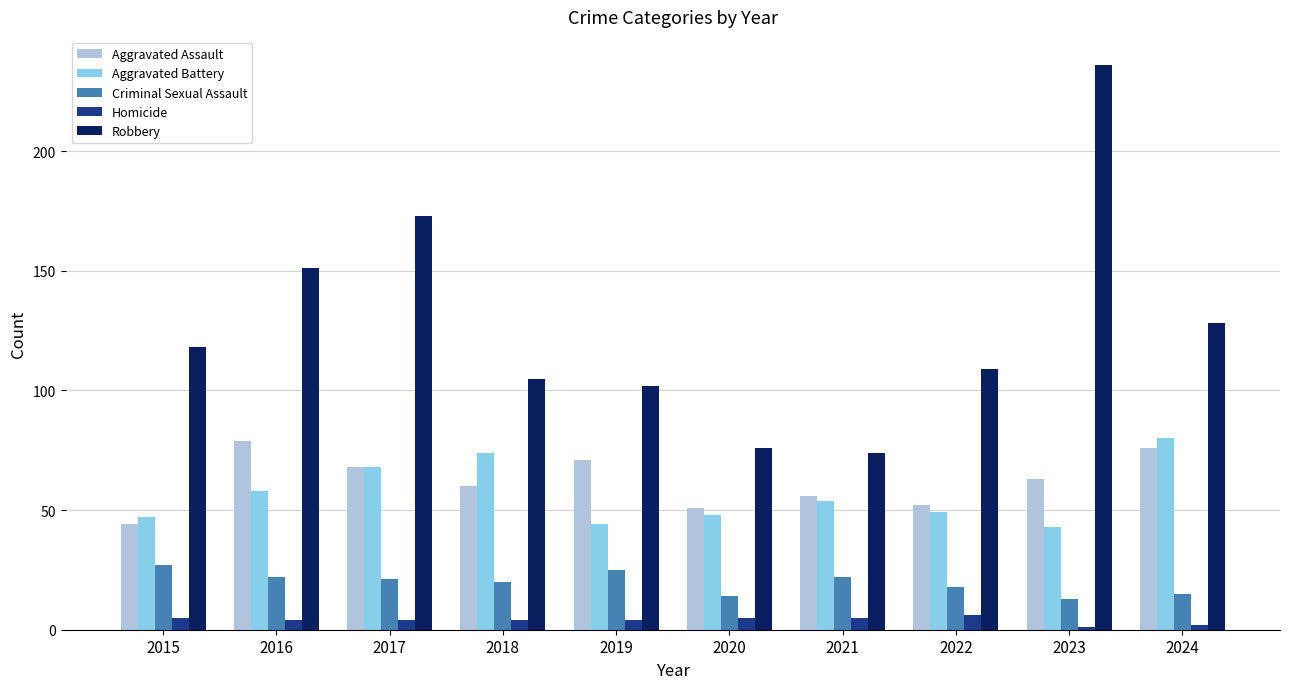

Where does the Criminal Sexual Assault series first go above 21?

2015